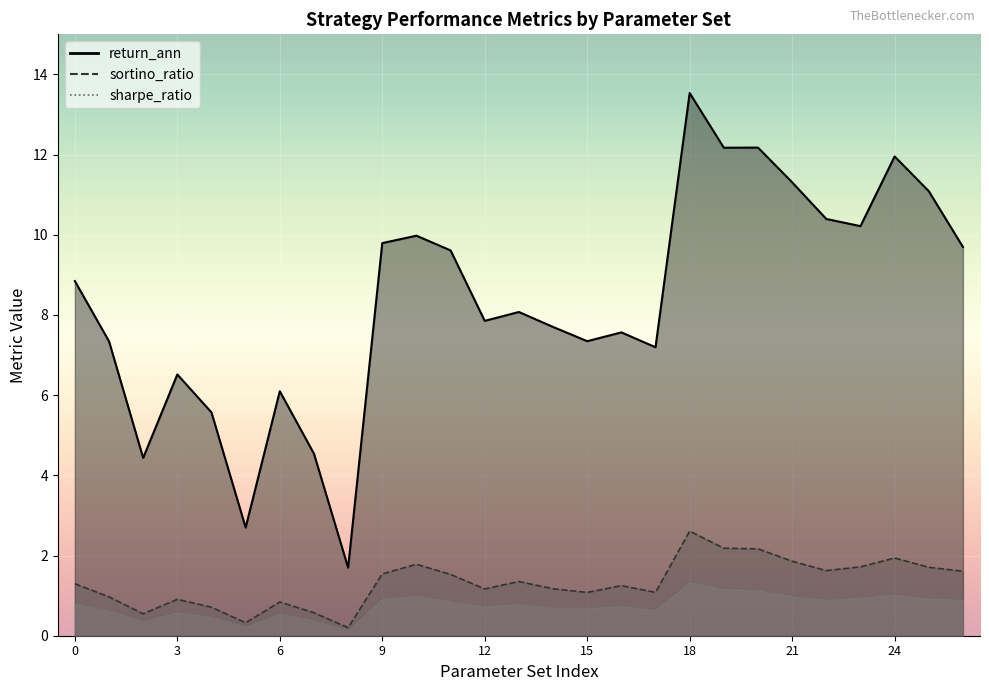

Which series changed the most between 9 and 23?

return_ann